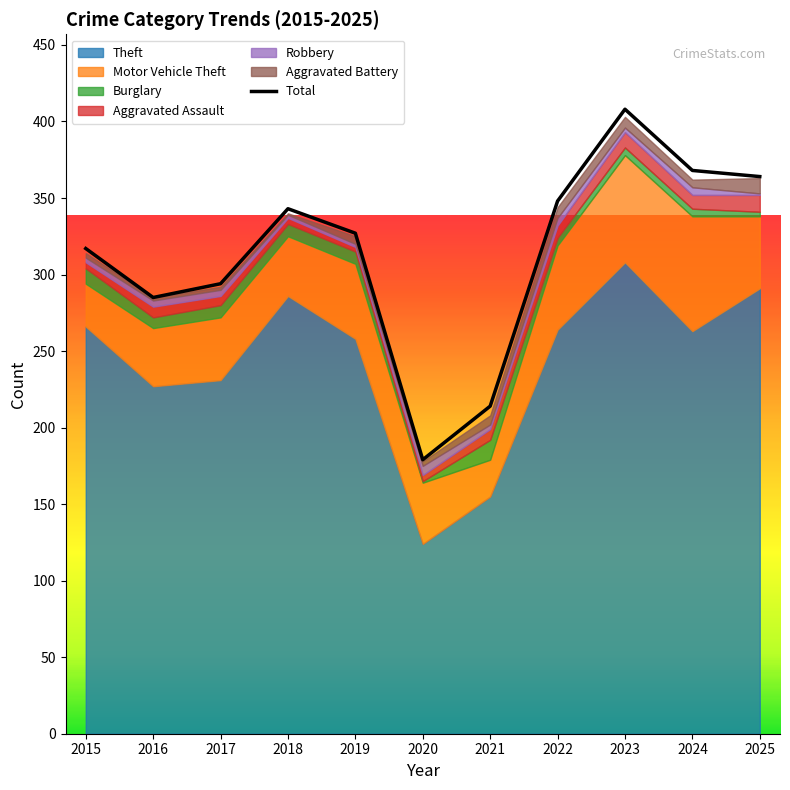

Where is the first local minimum?

2016